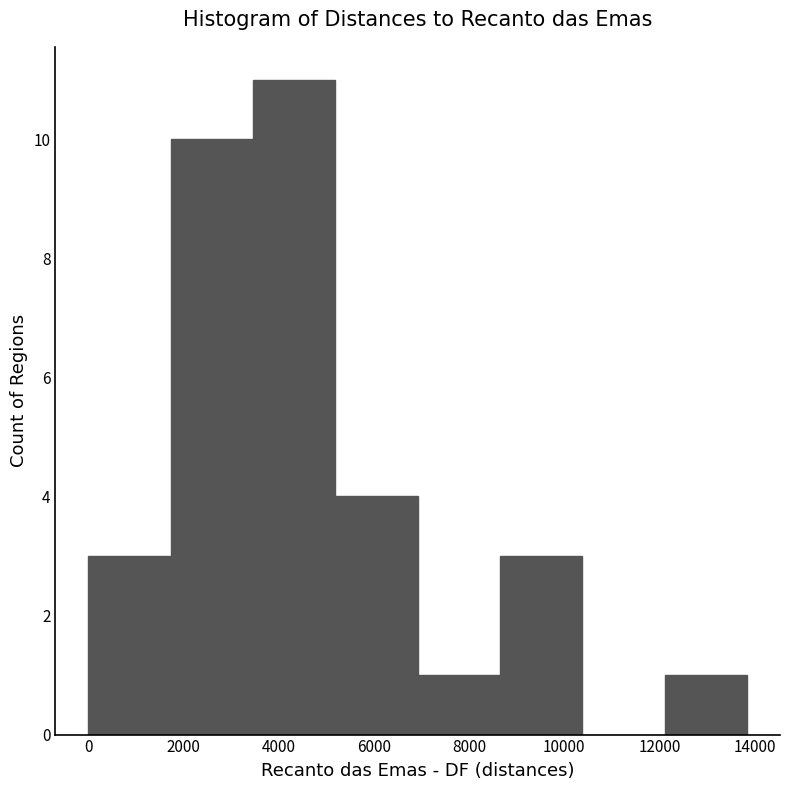

What is the height of the bar covering 1800 to 3400 on the x-axis? Neither the bar edges nor the heights are printed on the chart, so give them approximately, as read against the axes.

10